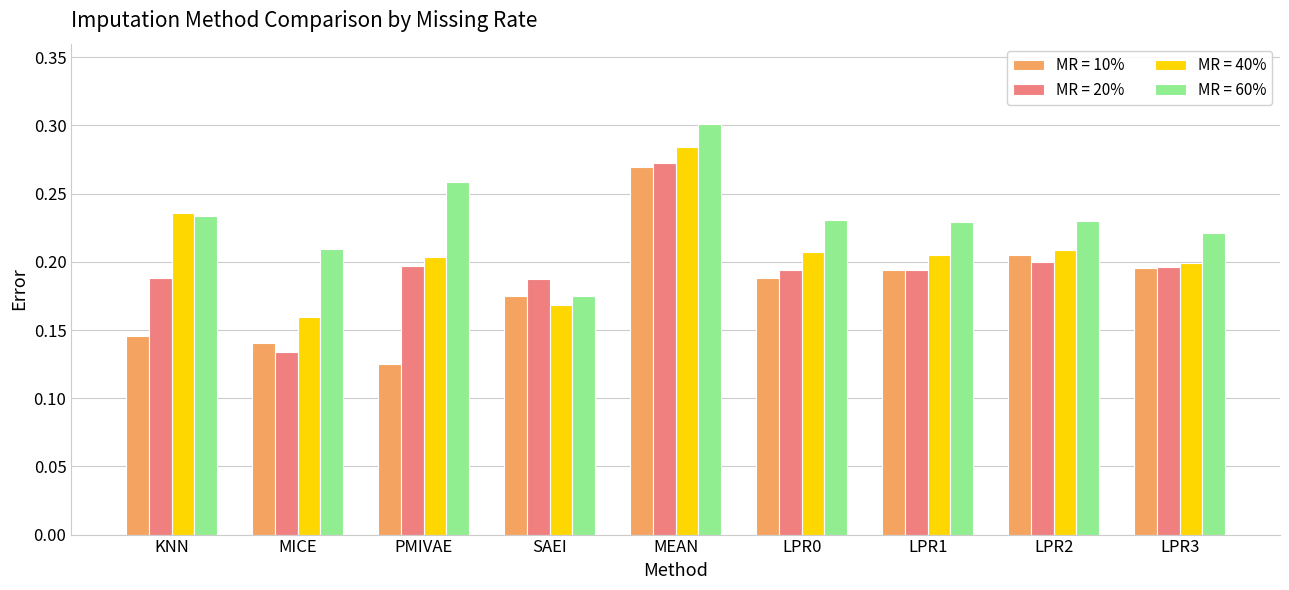

How many groups of bars are there?

9